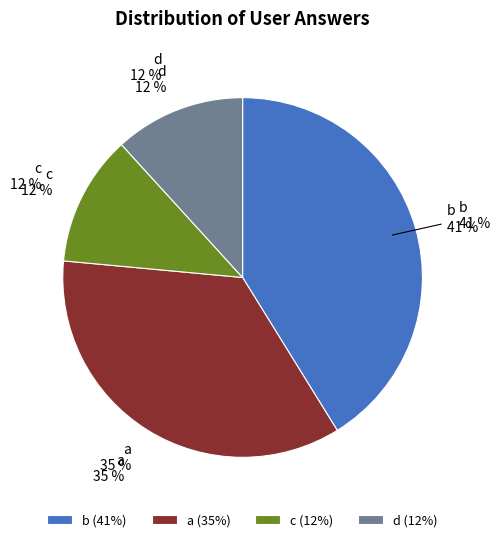

What is the largest slice in the pie chart?

b